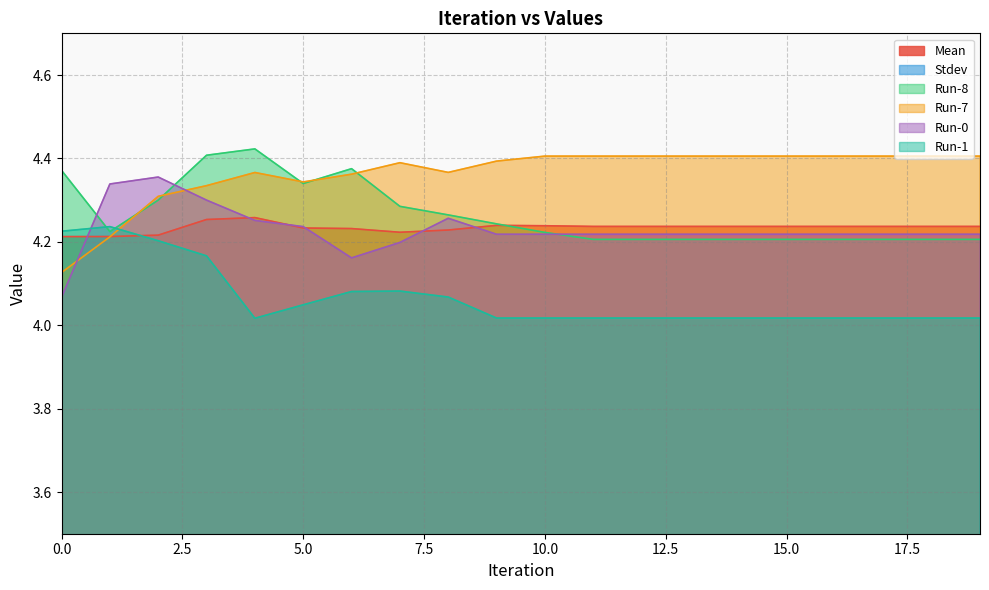

The Run-1 series shows 4.2 at 3. True or false?

True